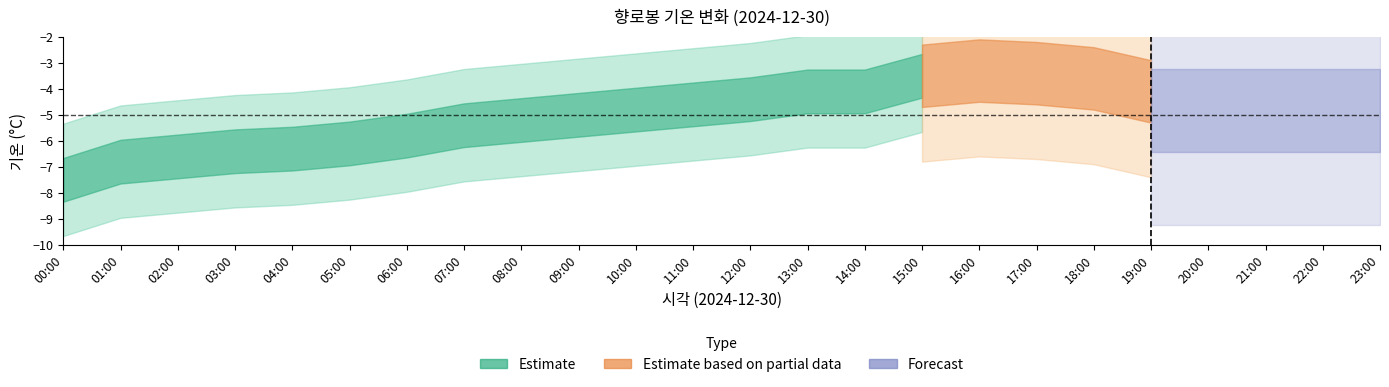

What is the label of the 15th point from the right?

09:00